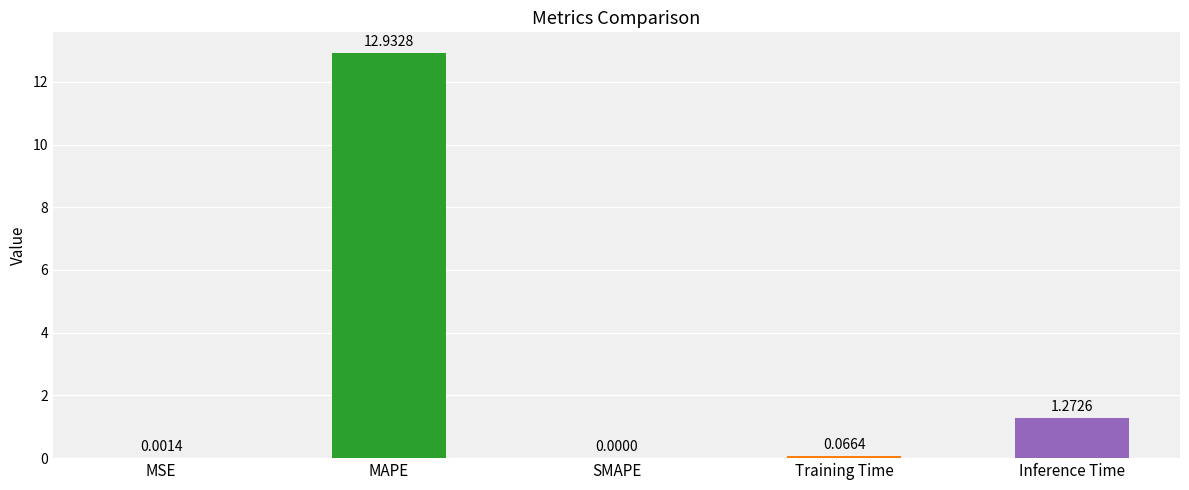

What is the change in value from MAPE to SMAPE?

-12.9